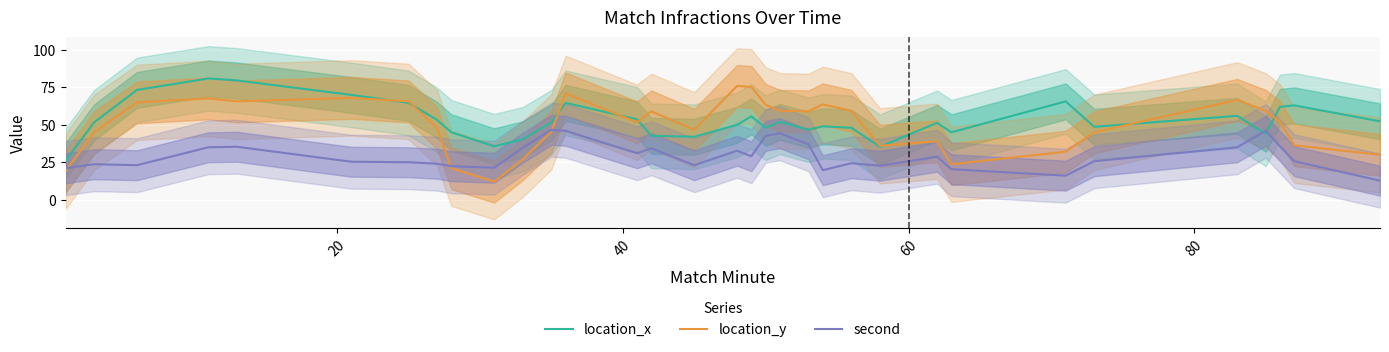

Reading right to left, list all the values displayed in this chart.

location_x: 52.3	63.0	62.0	44.0	56.0	48.7	65.7	45.0	51.3	35.3	48.0	49.0	46.7	52.0	48.0	55.7	50.0	42.0	42.7	53.7	64.7	51.7	40.3	35.7	45.0	53.3	64.7	70.0	79.7	81.0	73.3	51.7	26.0
location_y: 30.0	36.3	52.0	59.3	66.7	45.0	32.0	23.7	39.0	36.0	59.3	63.7	59.0	59.3	63.3	75.3	76.0	46.7	59.0	51.7	71.0	45.3	27.0	12.0	21.0	48.0	65.7	68.0	65.7	67.7	65.0	45.0	19.0
second: 12.7	25.7	35.7	46.0	35.0	25.7	16.0	20.3	28.7	22.7	24.3	19.7	37.0	44.3	42.7	29.0	32.7	23.0	34.3	31.0	46.0	46.7	34.7	21.3	22.3	24.0	25.0	25.3	35.3	35.0	23.0	23.7	21.0